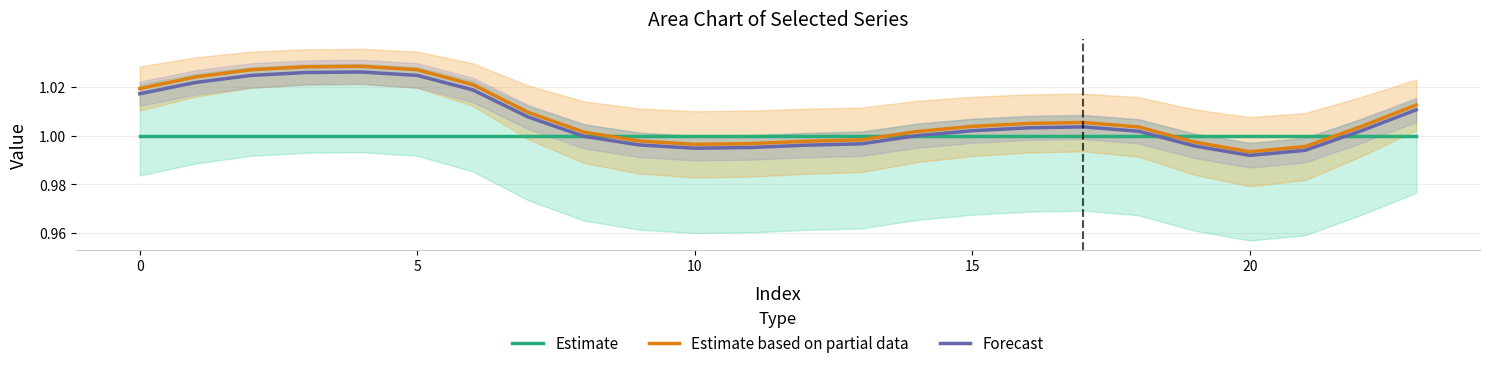

At which label does Estimate based on partial data reach its minimum?

20